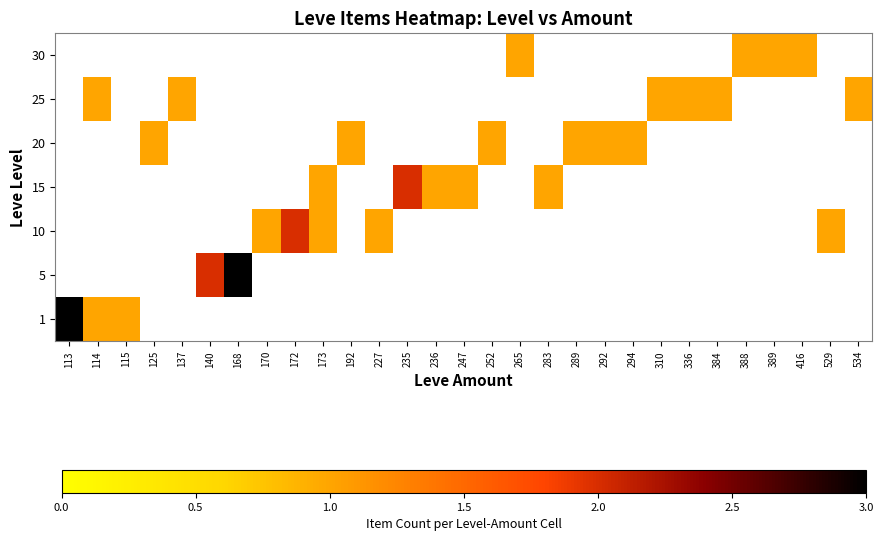

What is the spread (max minus min) of values at 140?

2